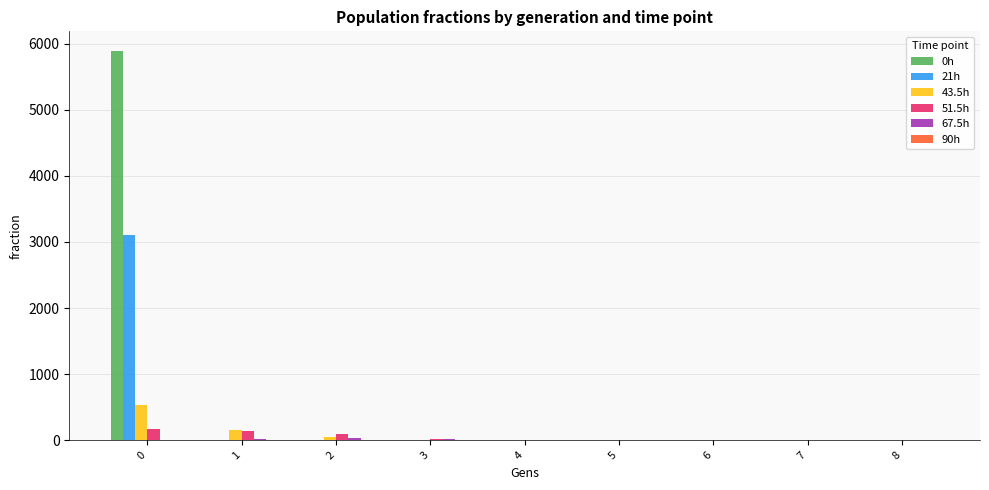

The value of 21h at 0 is 3102.2. True or false?

True